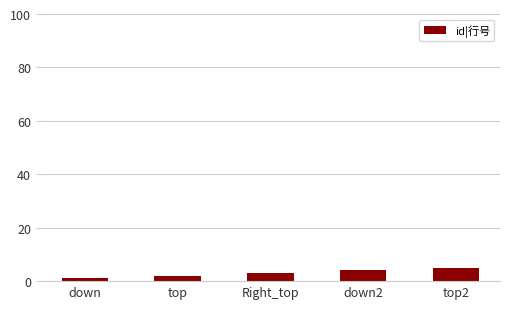

What is the change in value from Right_top to top2?

+2